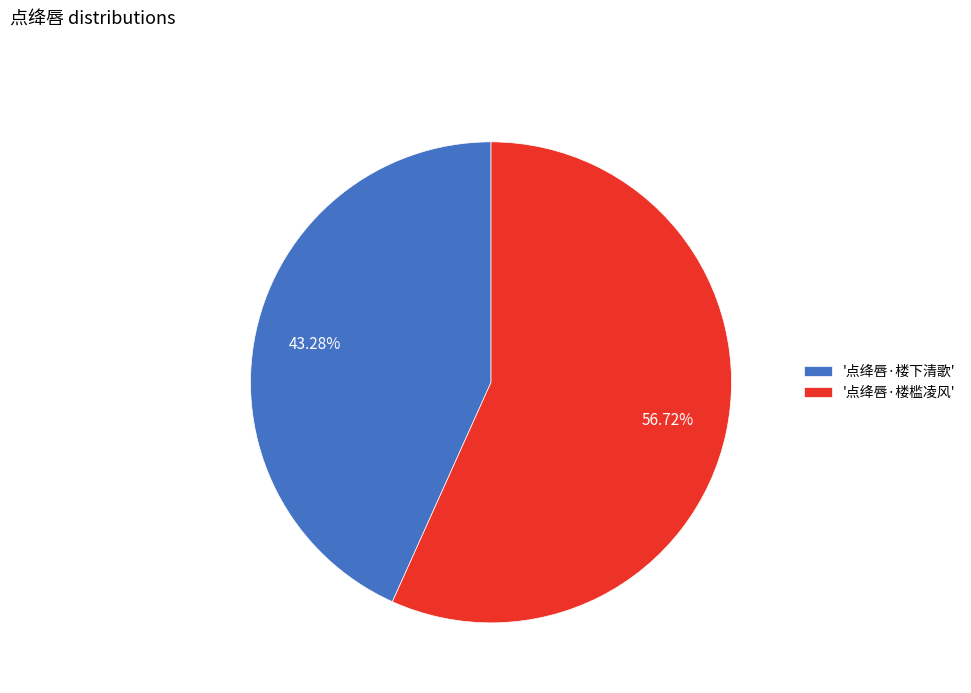

Rank the categories by value from highest to lowest.

'点绛唇·楼槛凌风', '点绛唇·楼下清歌'